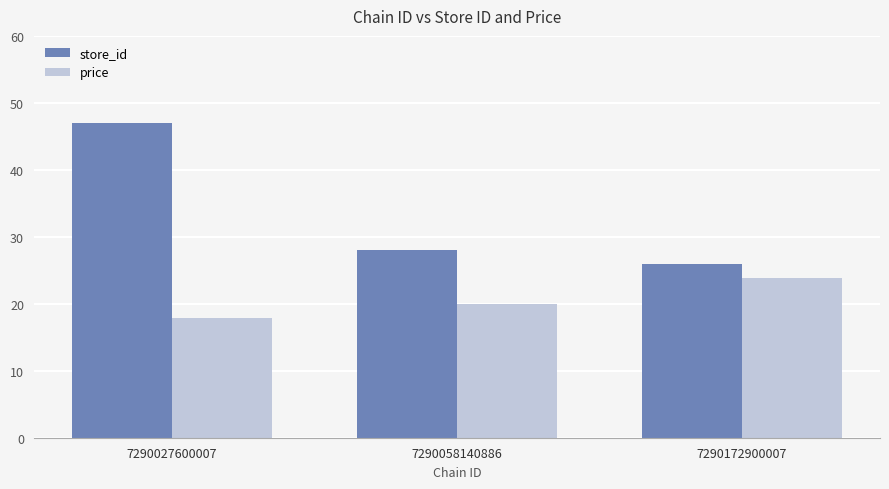

Rank the series by their average value, from lowest to highest.

price, store_id